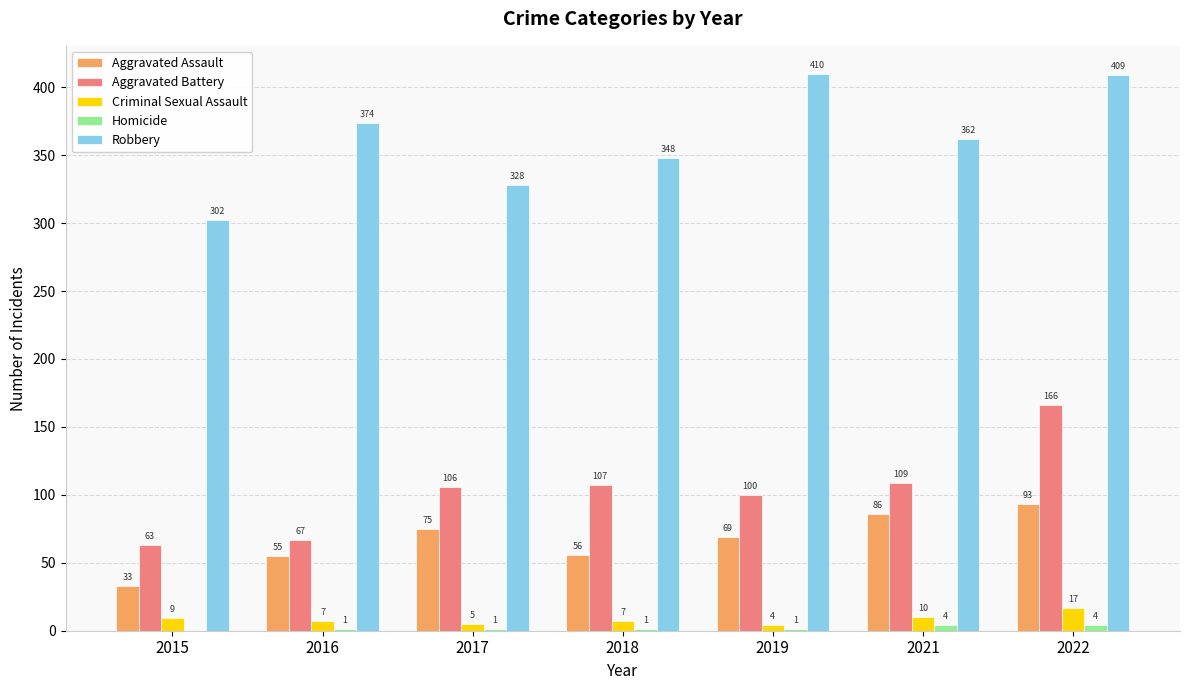

Which series has the largest total across all categories?

Robbery